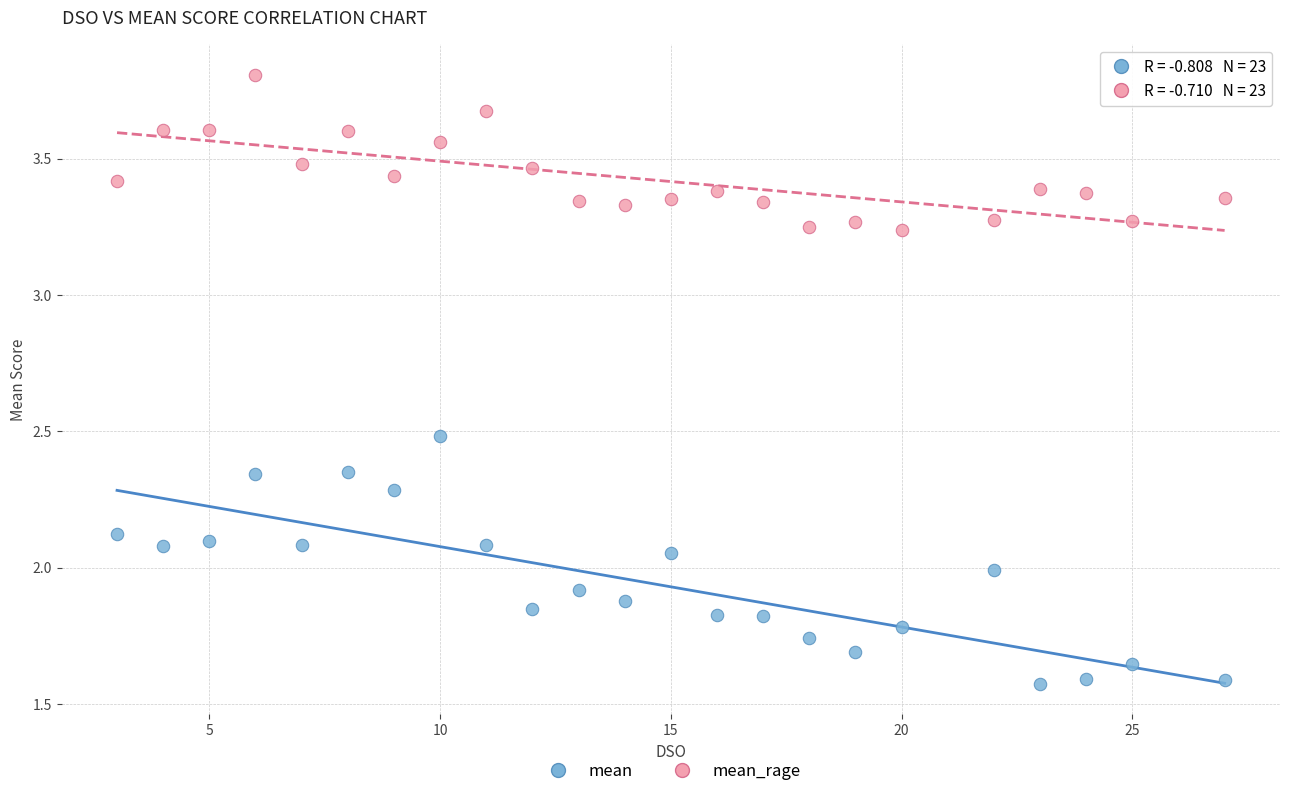

Which series has the widest spread of Y values?

mean